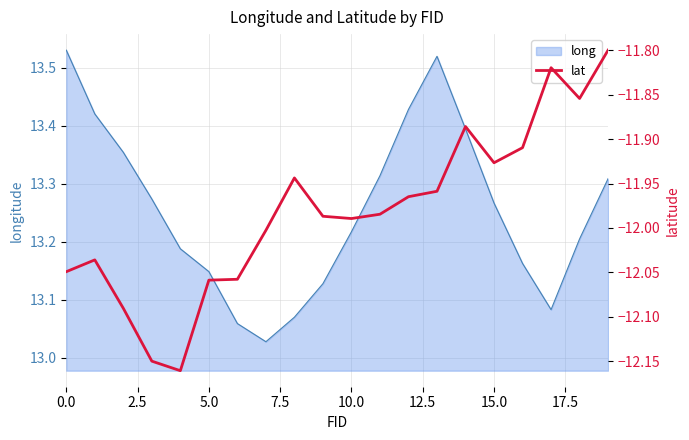

Which has a higher value, 17.5 or 19?

19